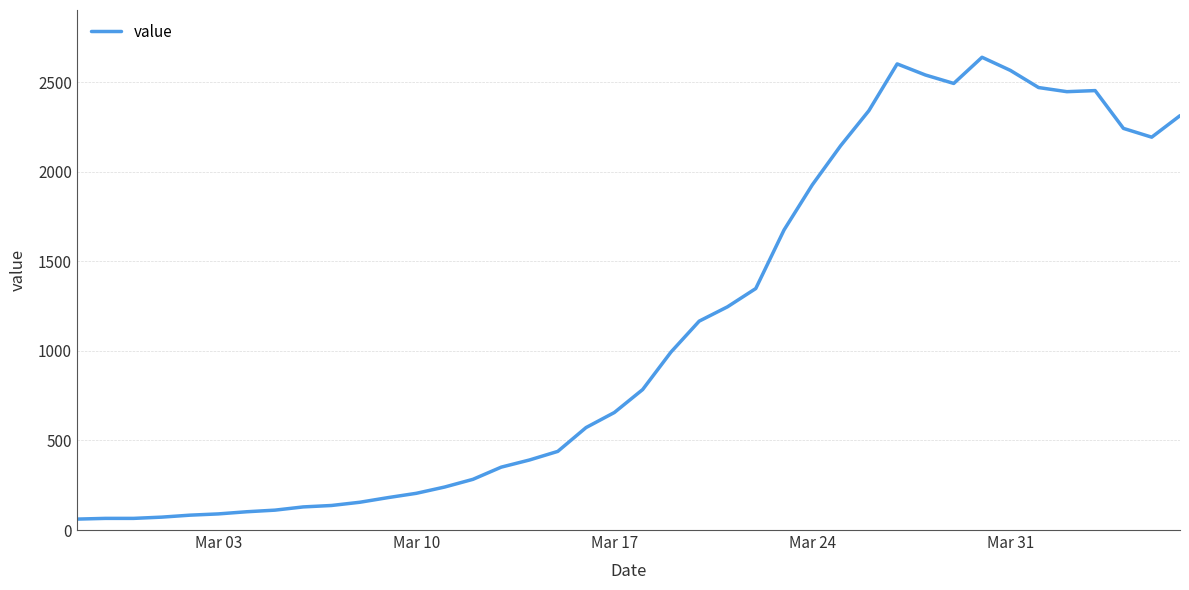

What is the difference between the maximum and minimum values?

2578